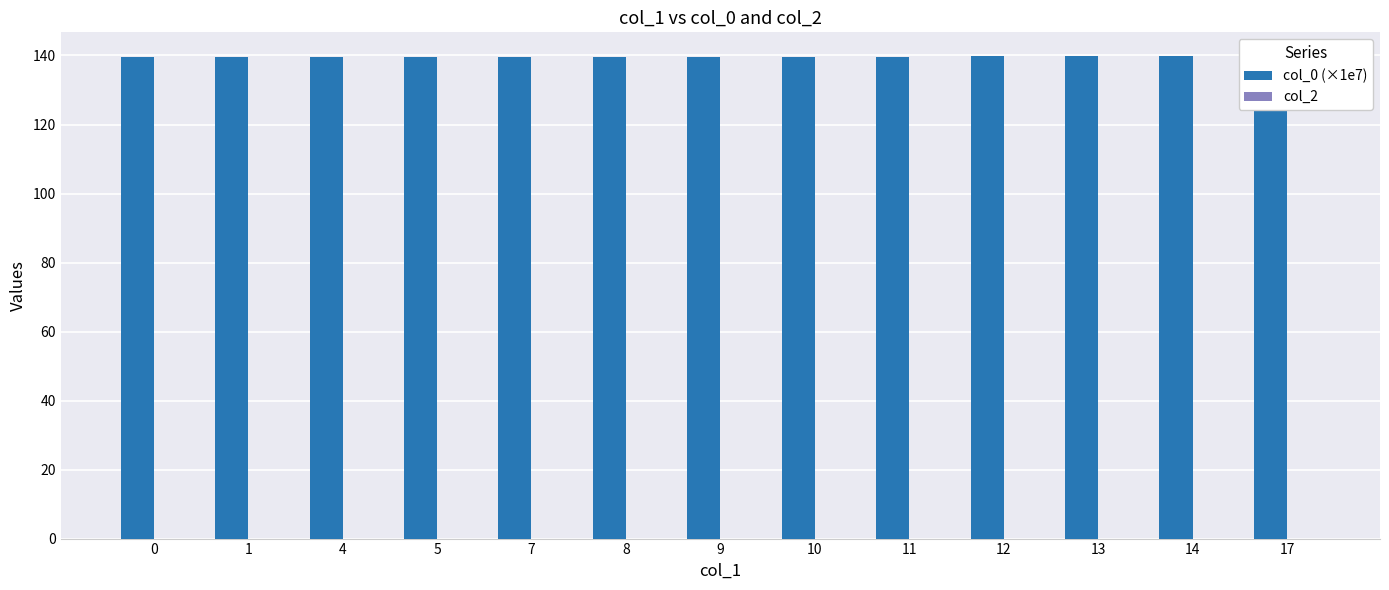

Rank the series by their maximum value, from highest to lowest.

col_0 (×1e7), col_2